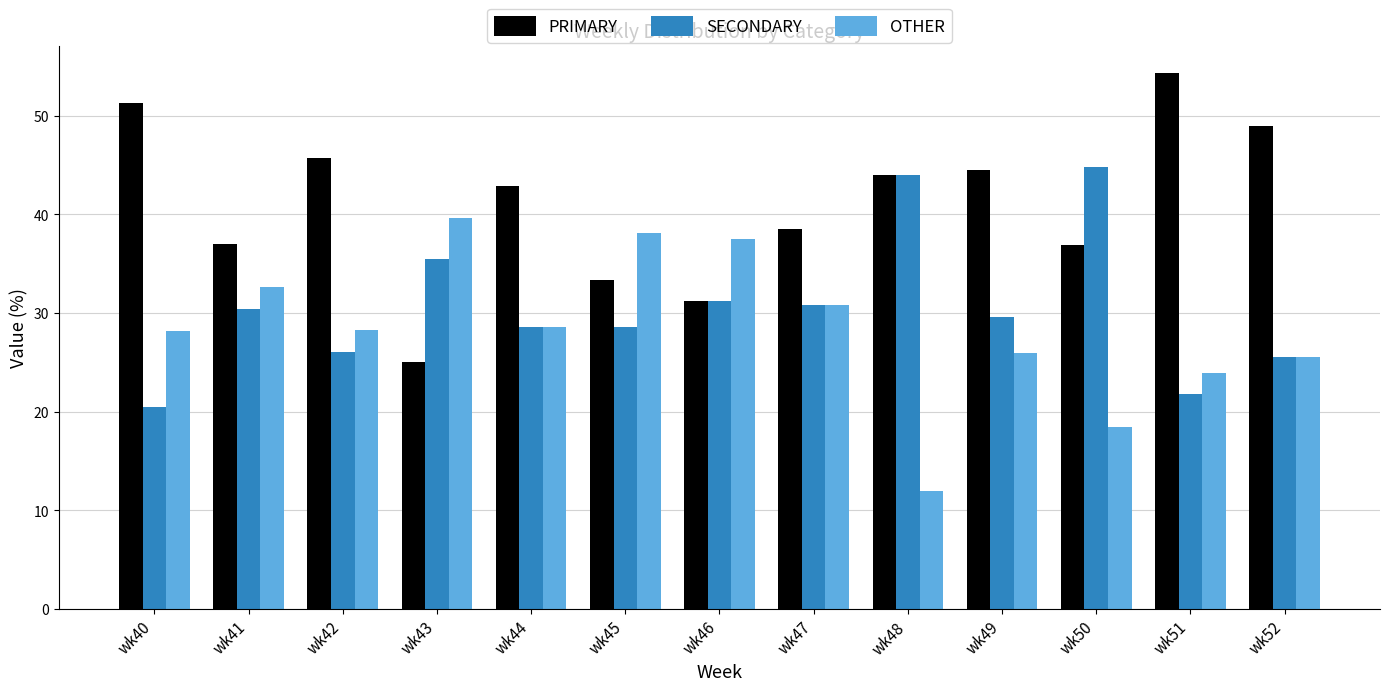

List the series in order of their peak value, lowest first.

OTHER, SECONDARY, PRIMARY